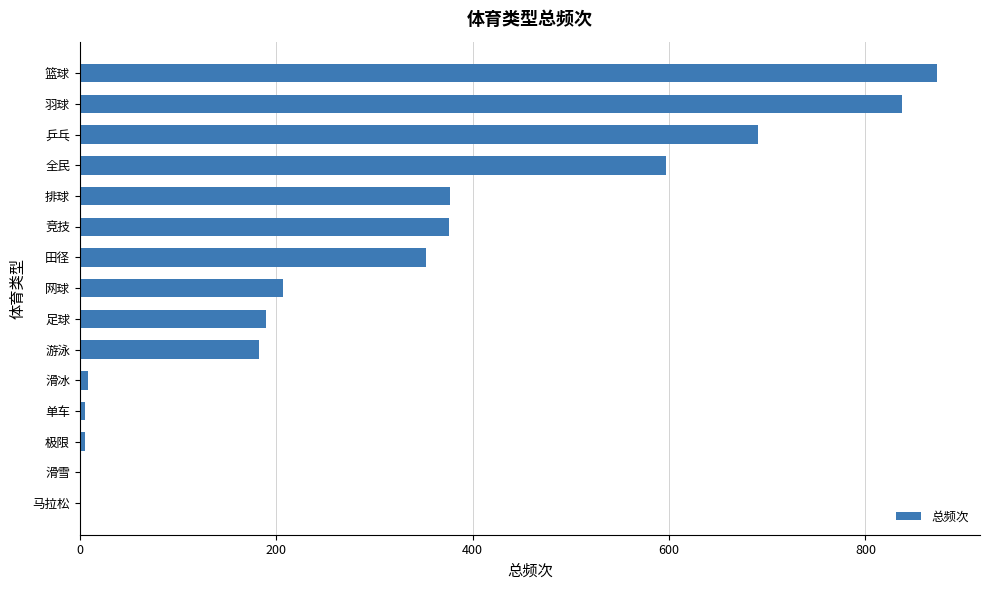

What is the maximum value shown in the chart?

873